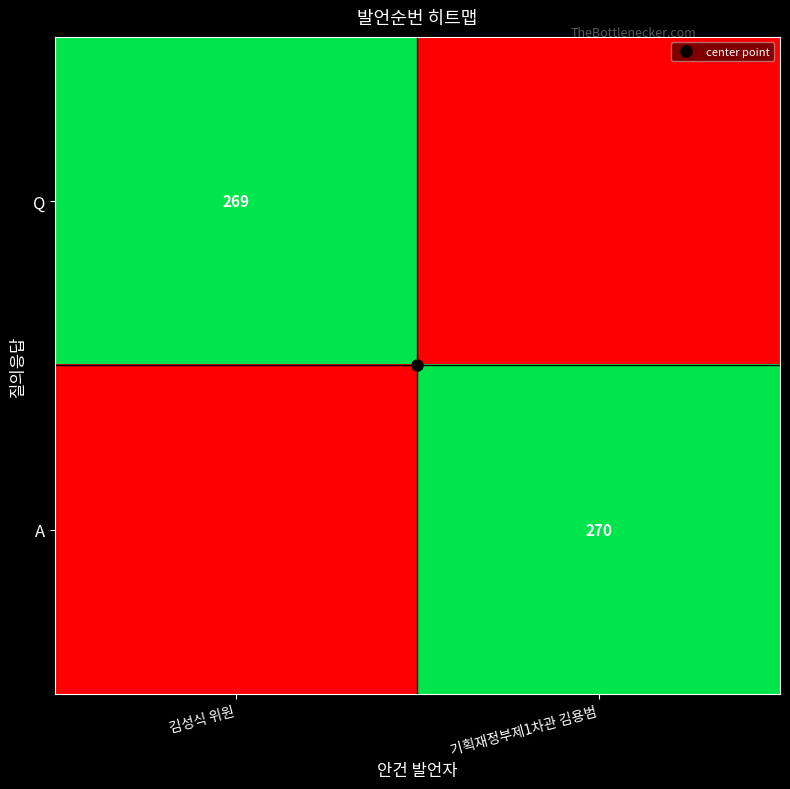

List the series in order of their overall mean, highest first.

A, Q